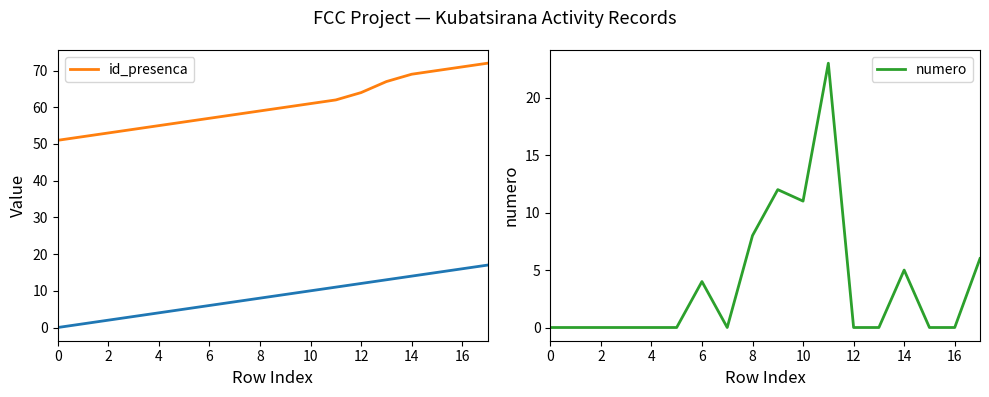

True or false: id_presenca and numero cross at least once.

False